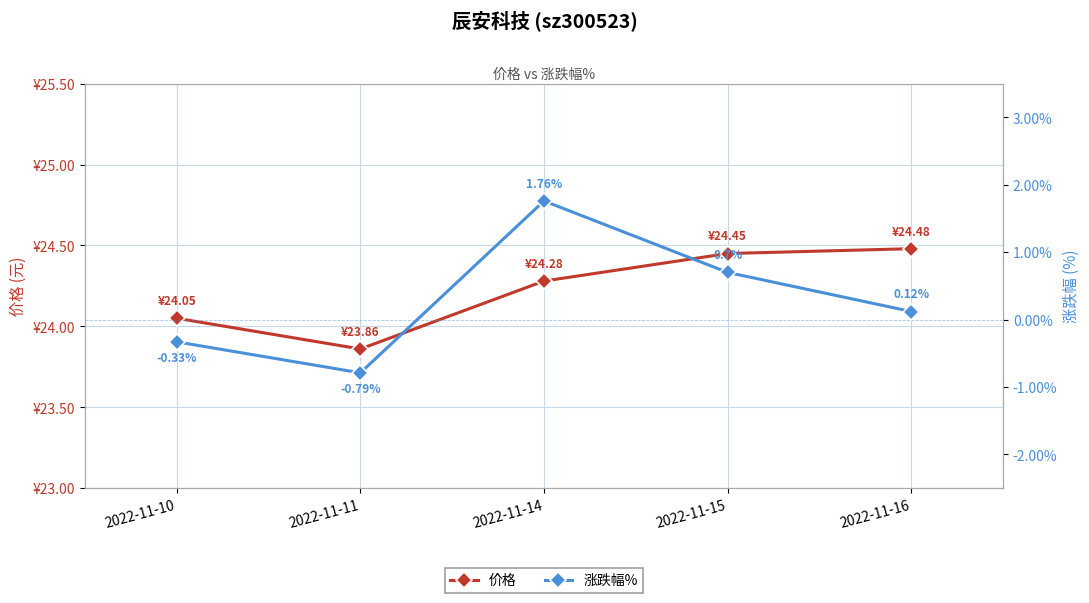

Rank the series by their average value, from lowest to highest.

涨跌幅%, 价格